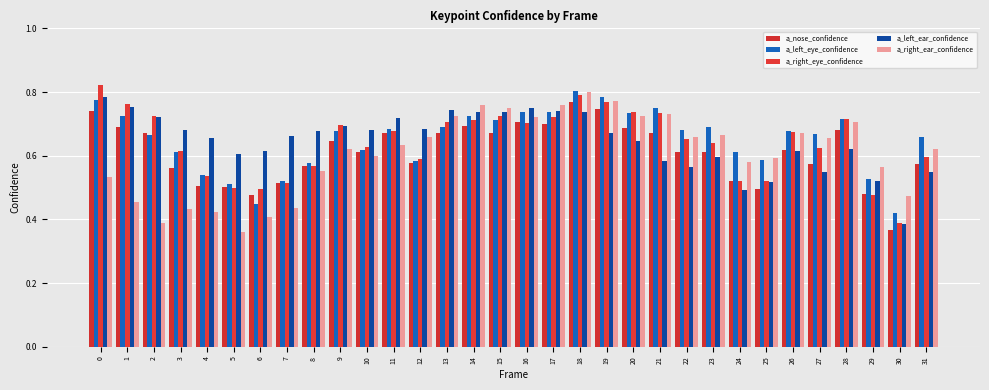

Does the chart contain any negative values?

No